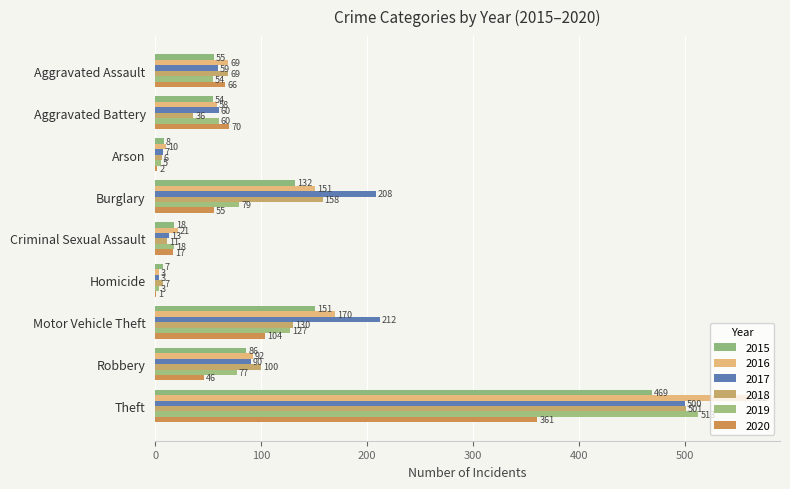

Count the number of data series in this chart.

6